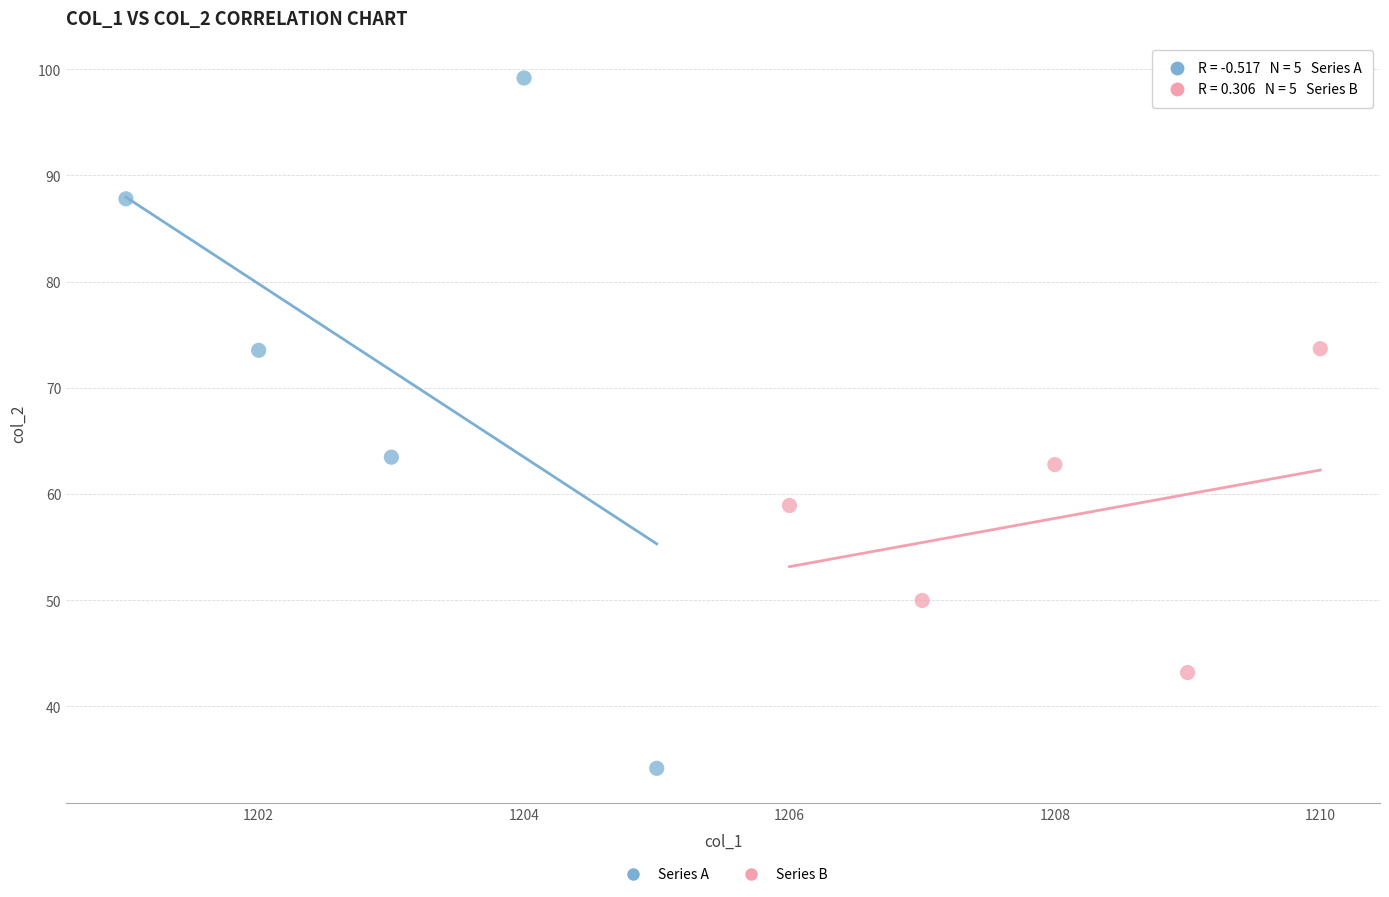

Which series reaches the minimum Y coordinate?

Series A